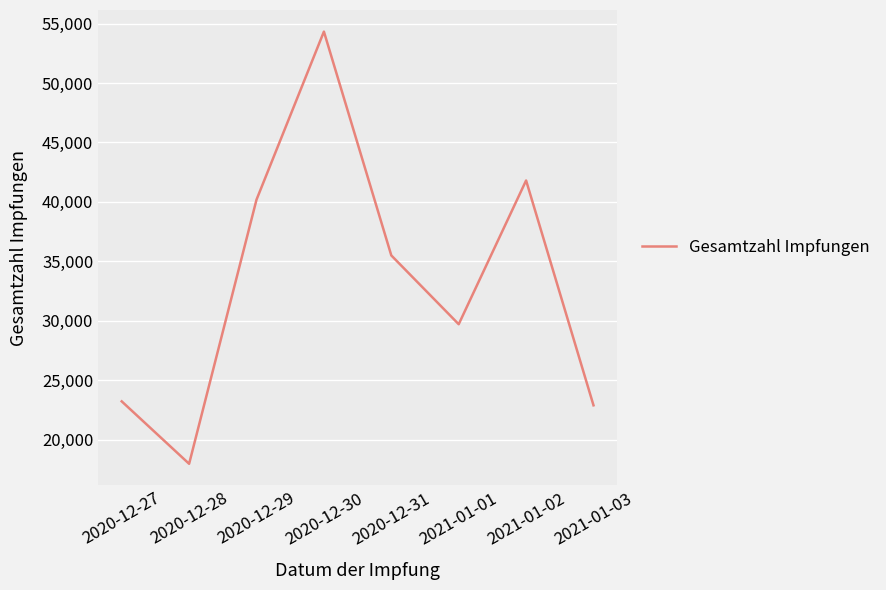

Reading right to left, transcribe all the data shown in this chart.

22892	41801	29712	35498	54322	40187	17974	23224